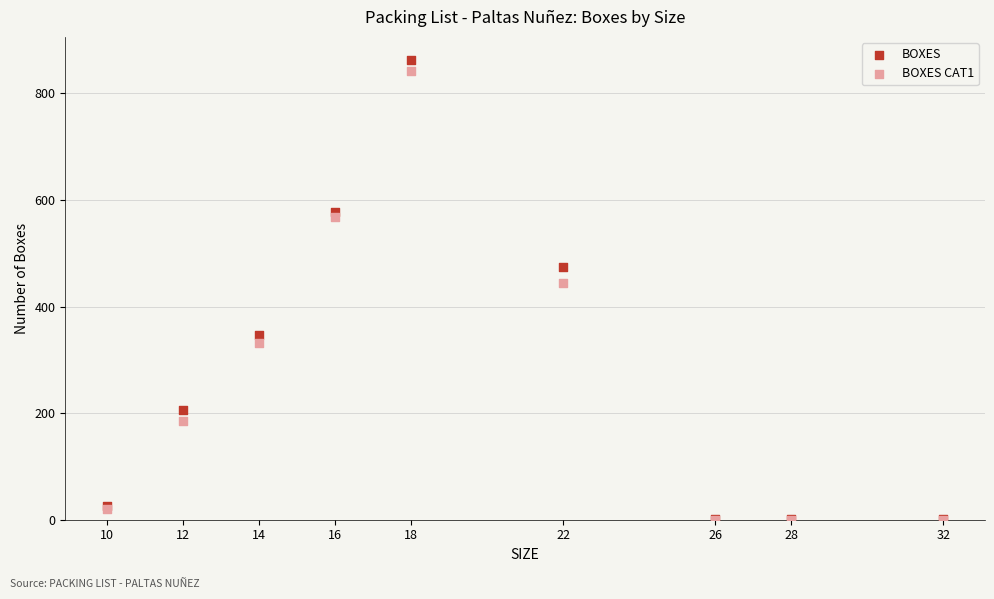

Across all series, what Y value is closest to 431?

445